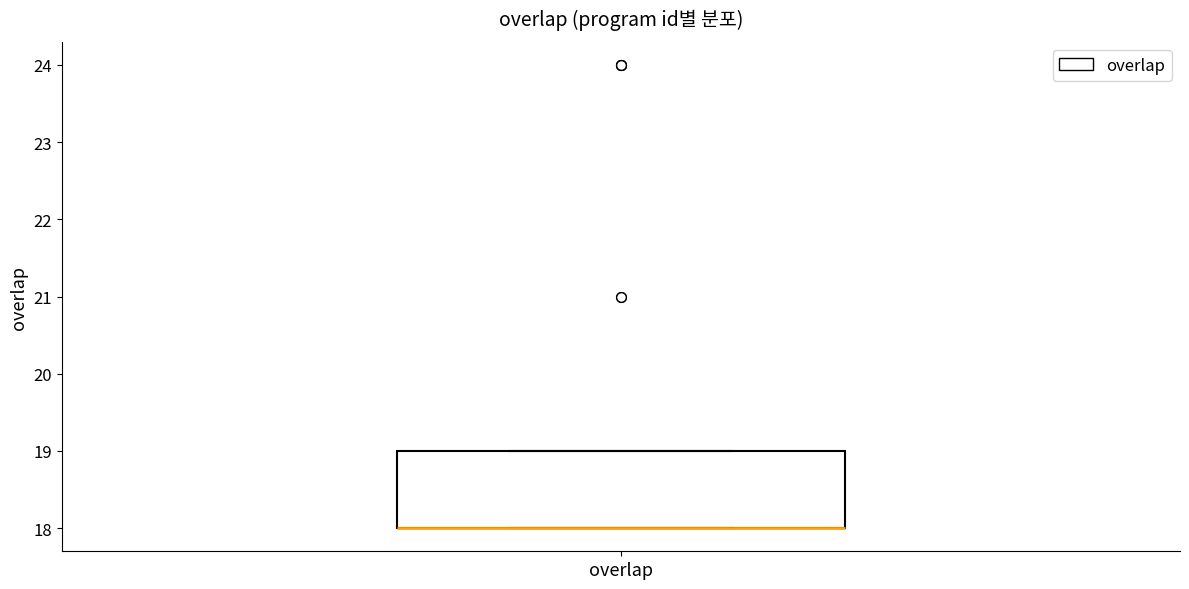

Read this box plot against the y-axis: the position of the median line, the range covered by the box, and the ends of both whiskers. The values are not printed on the chart, so give them approximately, as read against the axis.

median 18 (drawn on the box's lower edge), box 18 to 19, whiskers 18 to 19